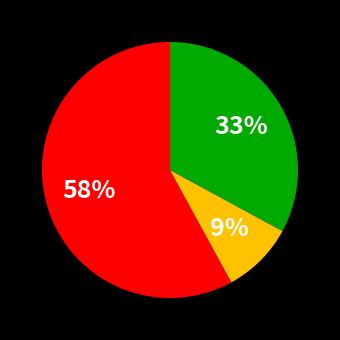

To the nearest percent, what is the average slice percentage?

33%